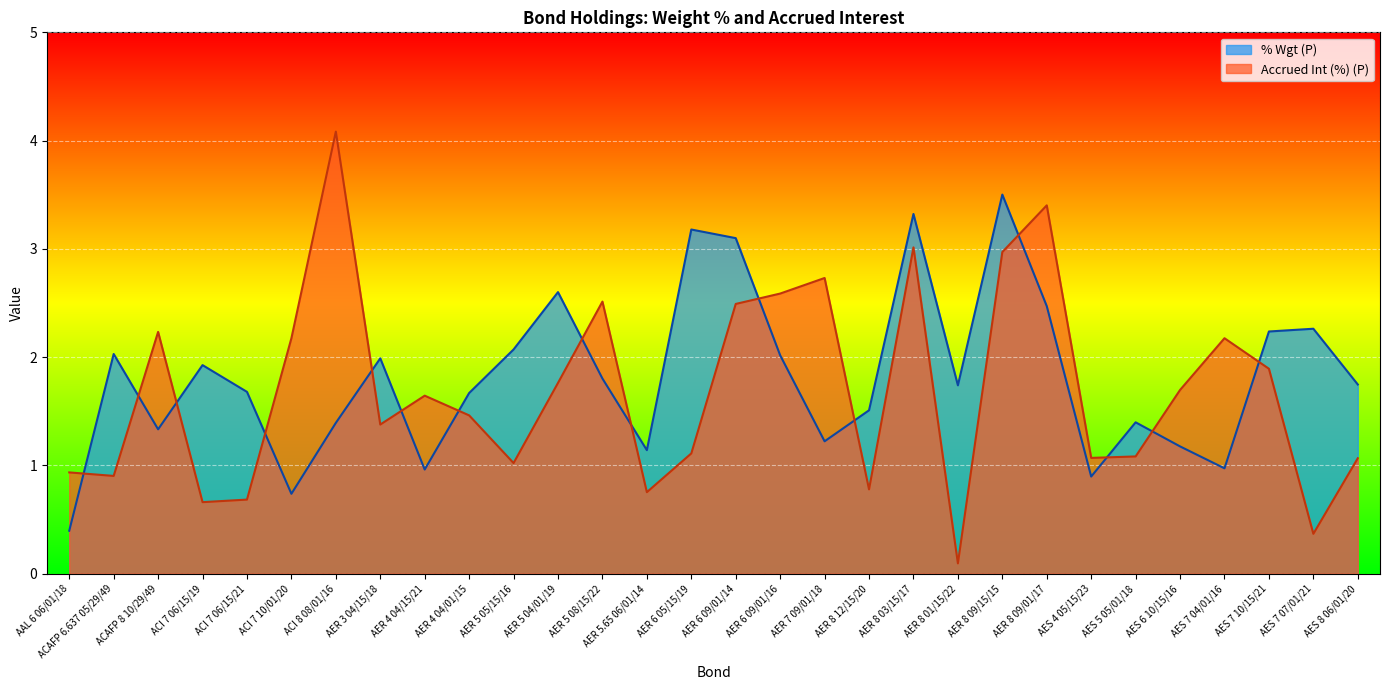

Which series has the largest total across all categories?

% Wgt (P)